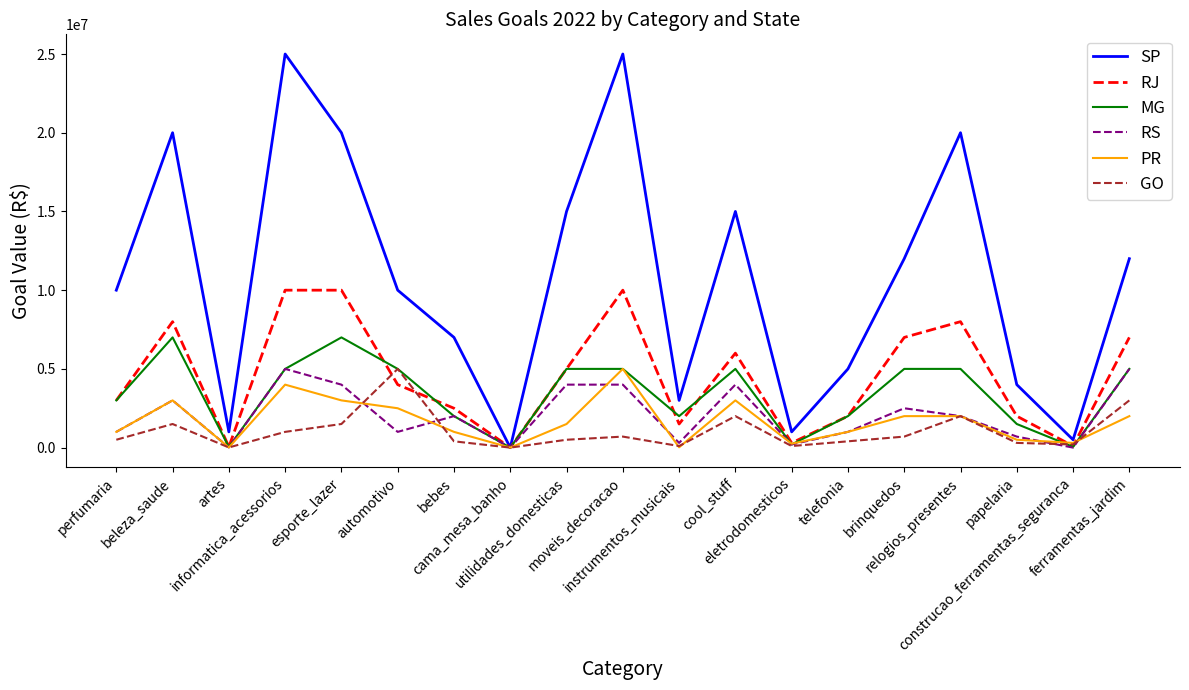

How many lines are shown in the chart?

6